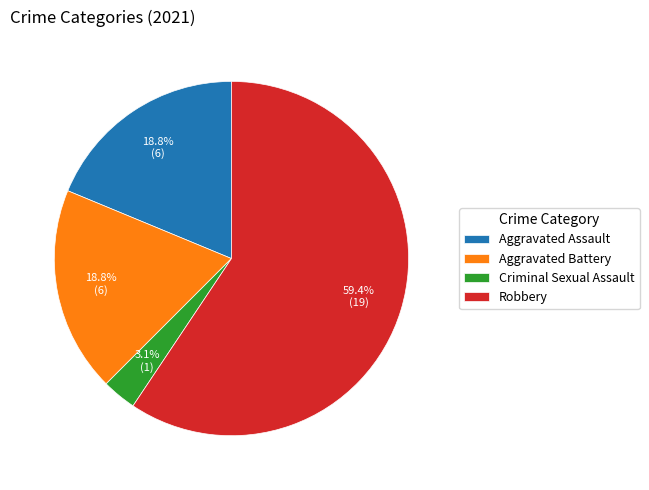

To the nearest percent, what is the difference between the largest and smallest slice percentages?

56%